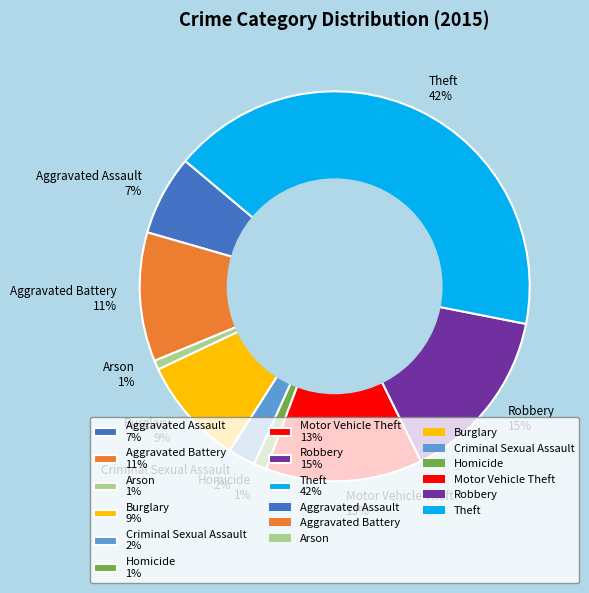

Is there a majority slice in this chart?

No